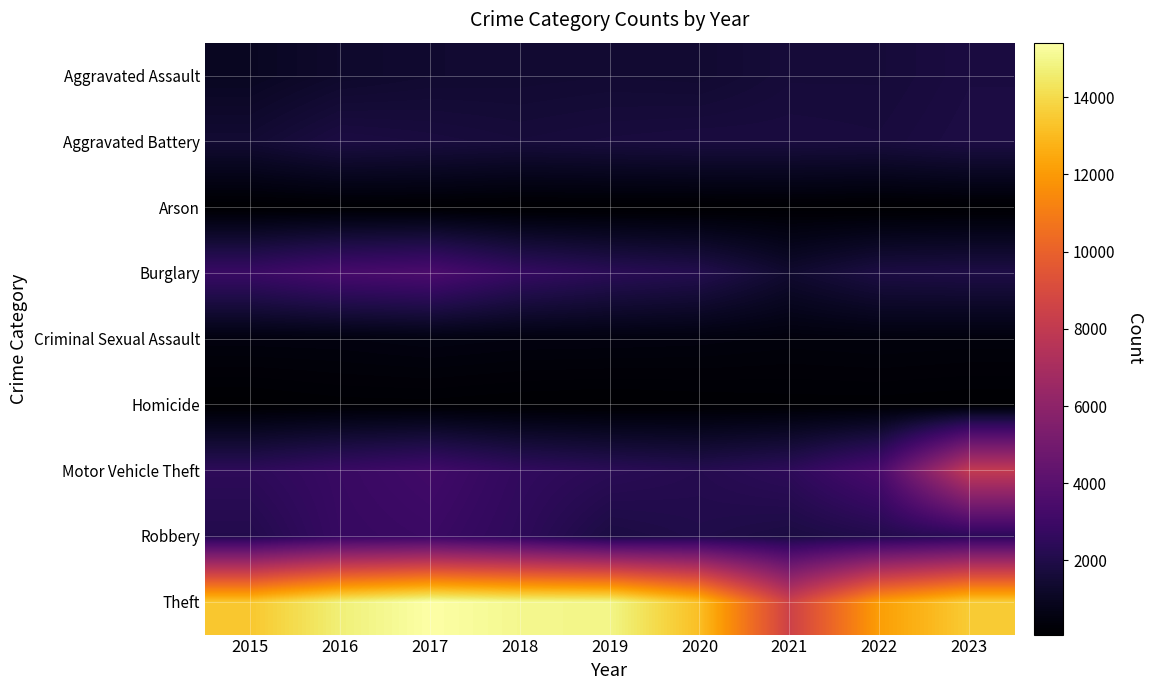

Which category has the lowest value across all series?

2018